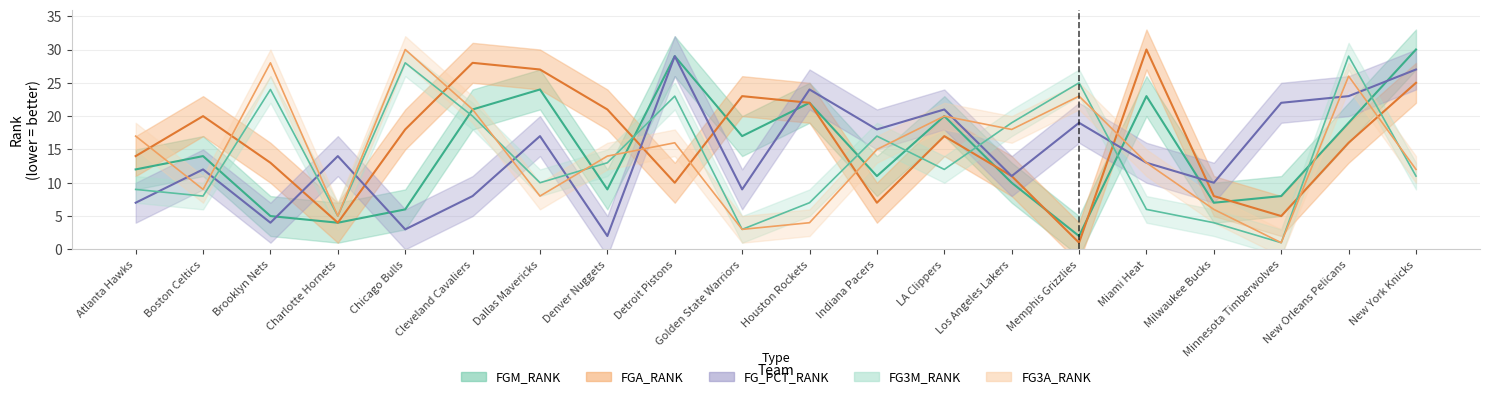

How many data points in FG_PCT_RANK are less than 14?

10